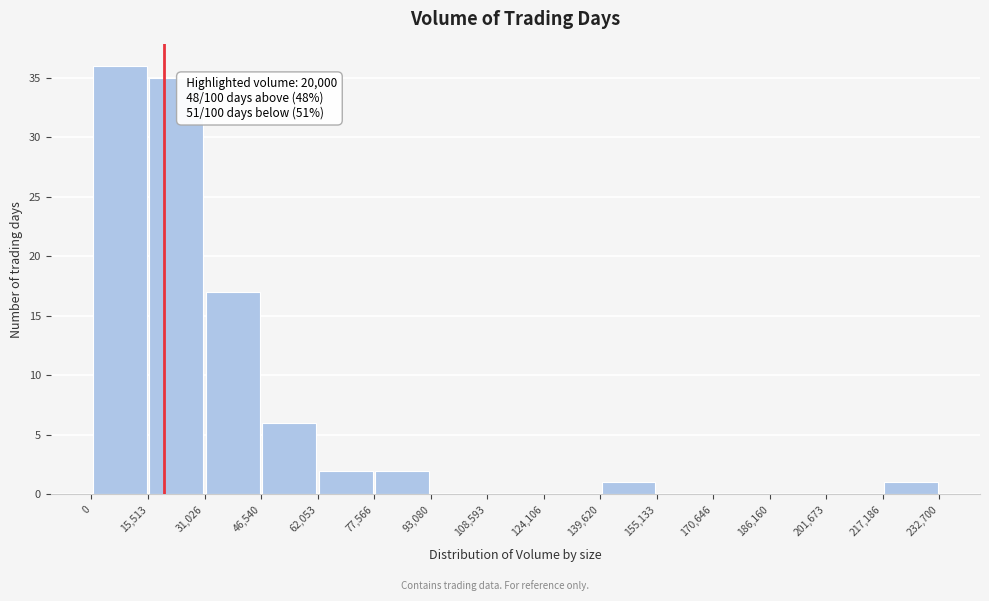

Which range on the x-axis has the tallest bar?

0 to 15,513